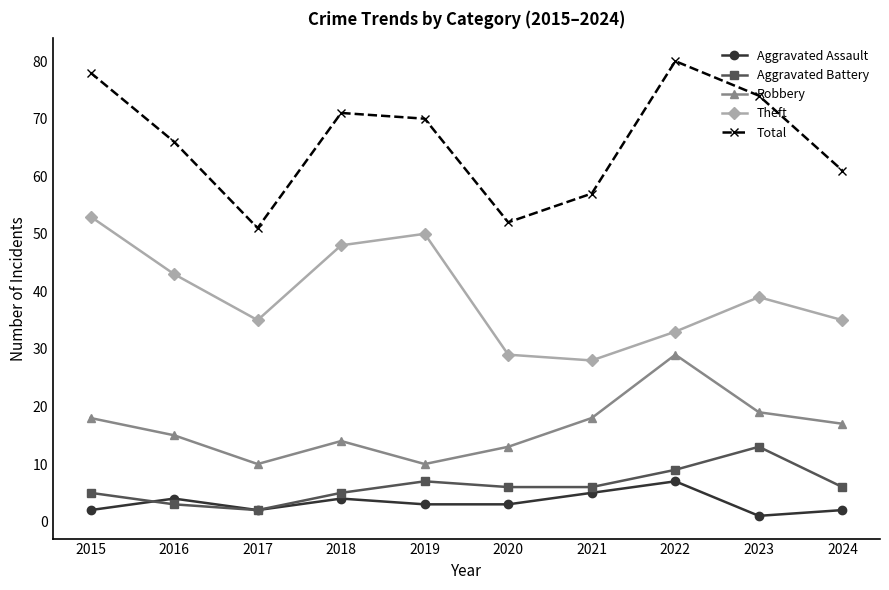

Which series has the widest spread of values?

Total